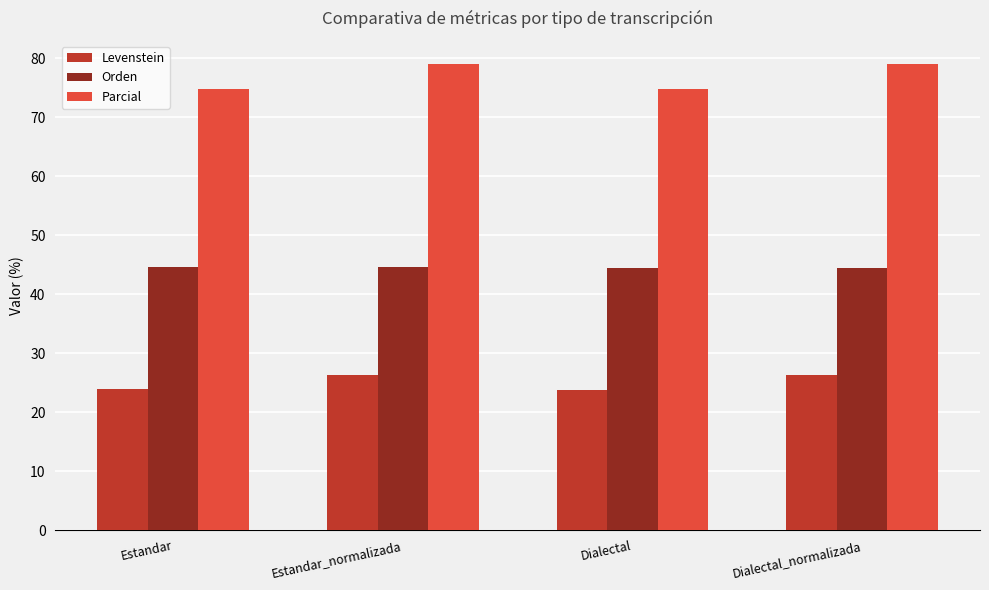

Is the value of Orden at Estandar greater than the value of Levenstein at Estandar_normalizada?

Yes